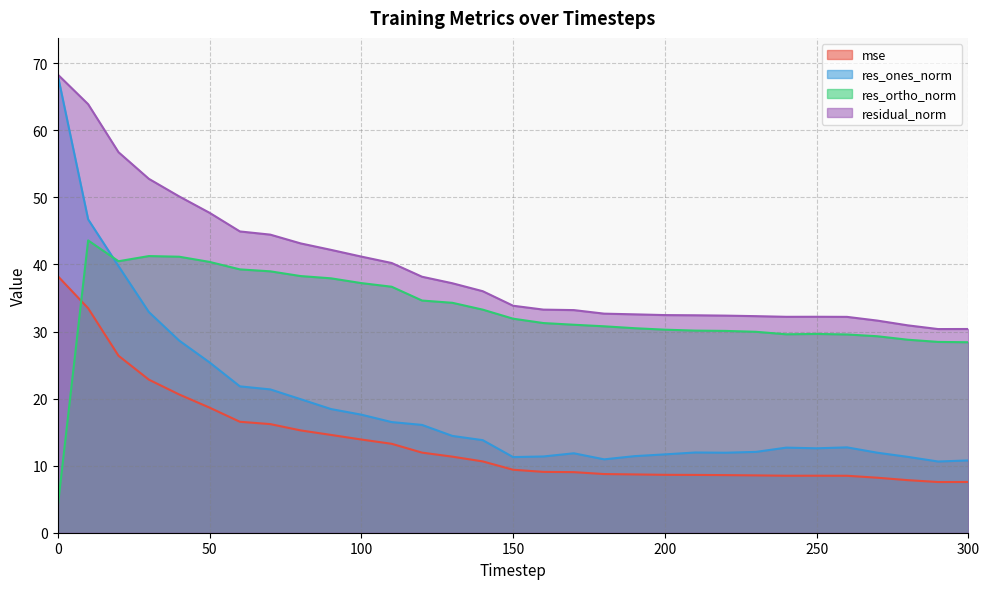

How many interior local valleys does the res_ortho_norm series have?

2